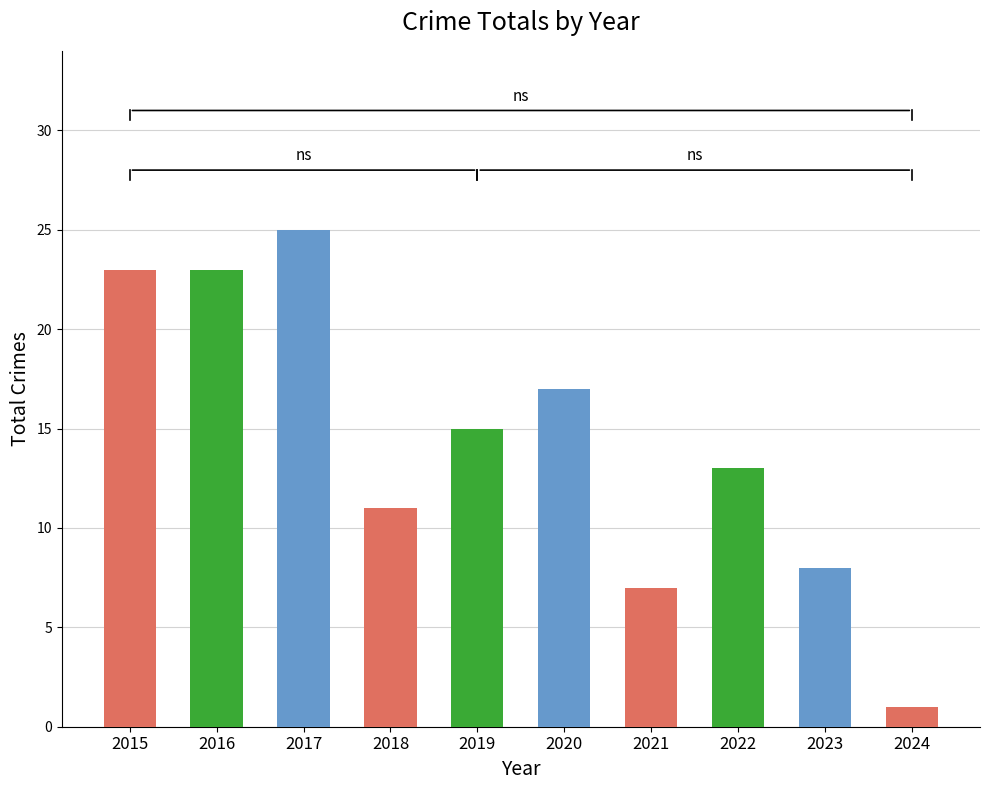

Reading left to right, list all the values displayed in this chart.

23	23	25	11	15	17	7	13	8	1